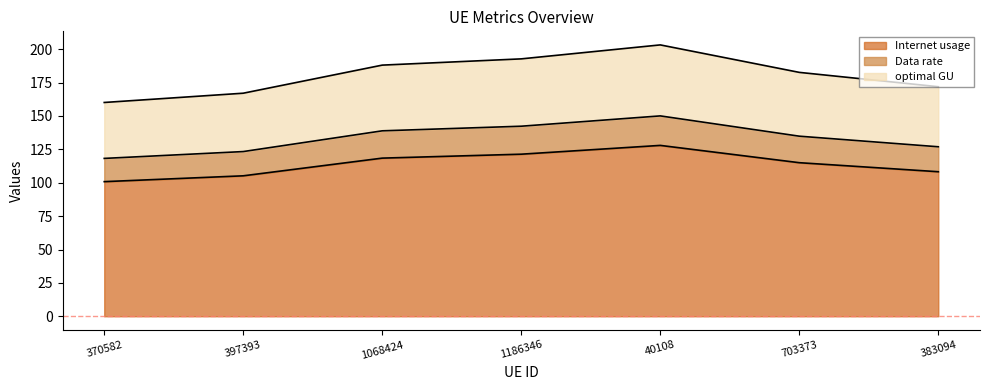

What position from the right is 1186346?

4